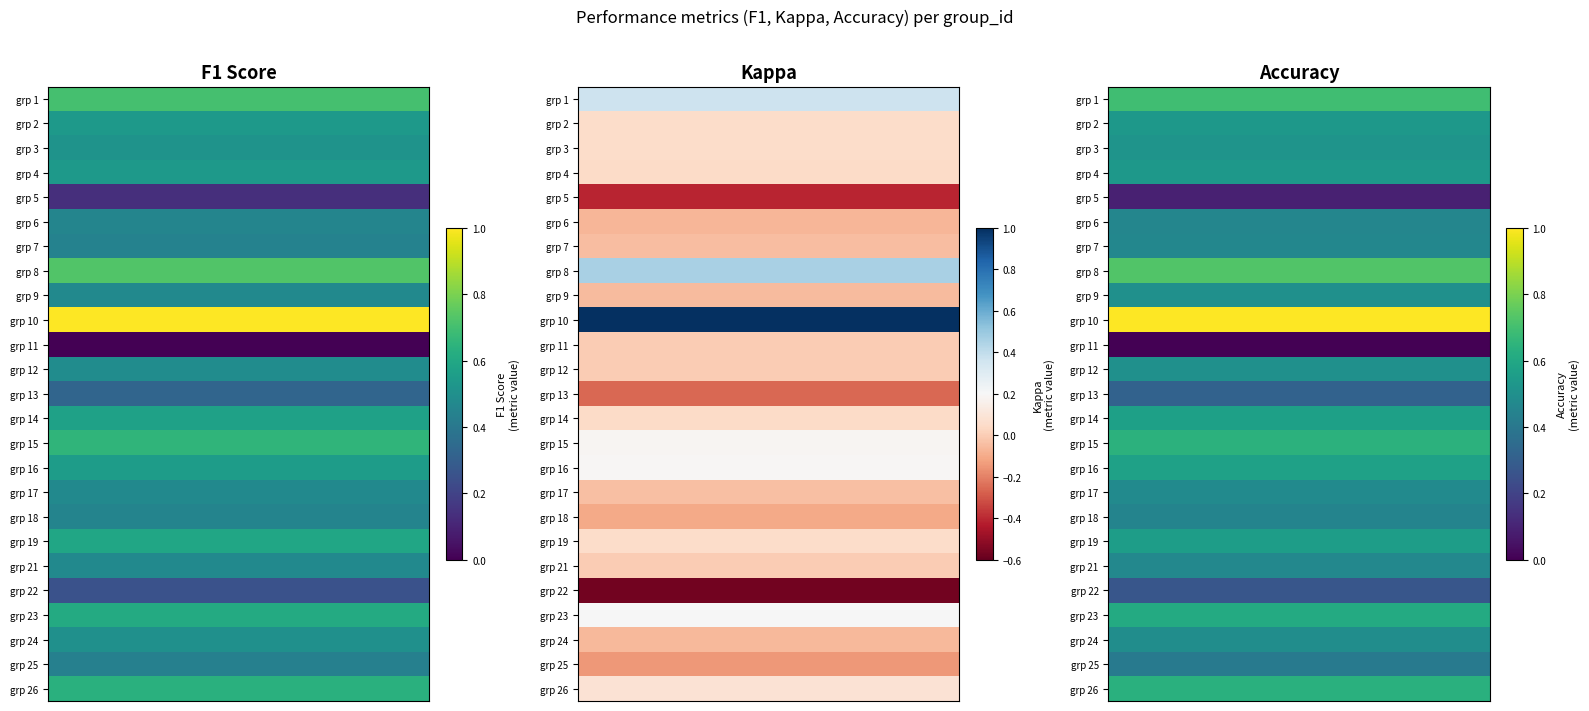

Count the number of categories in the chart.

25